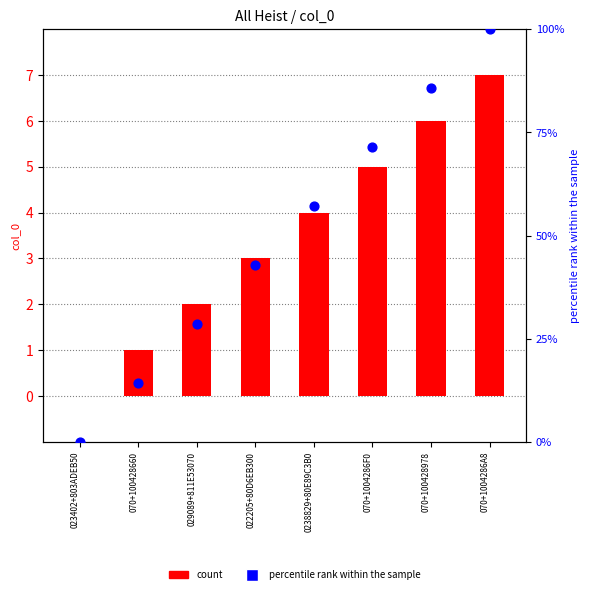

Which series contains the highest Y value?

percentile rank within the sample